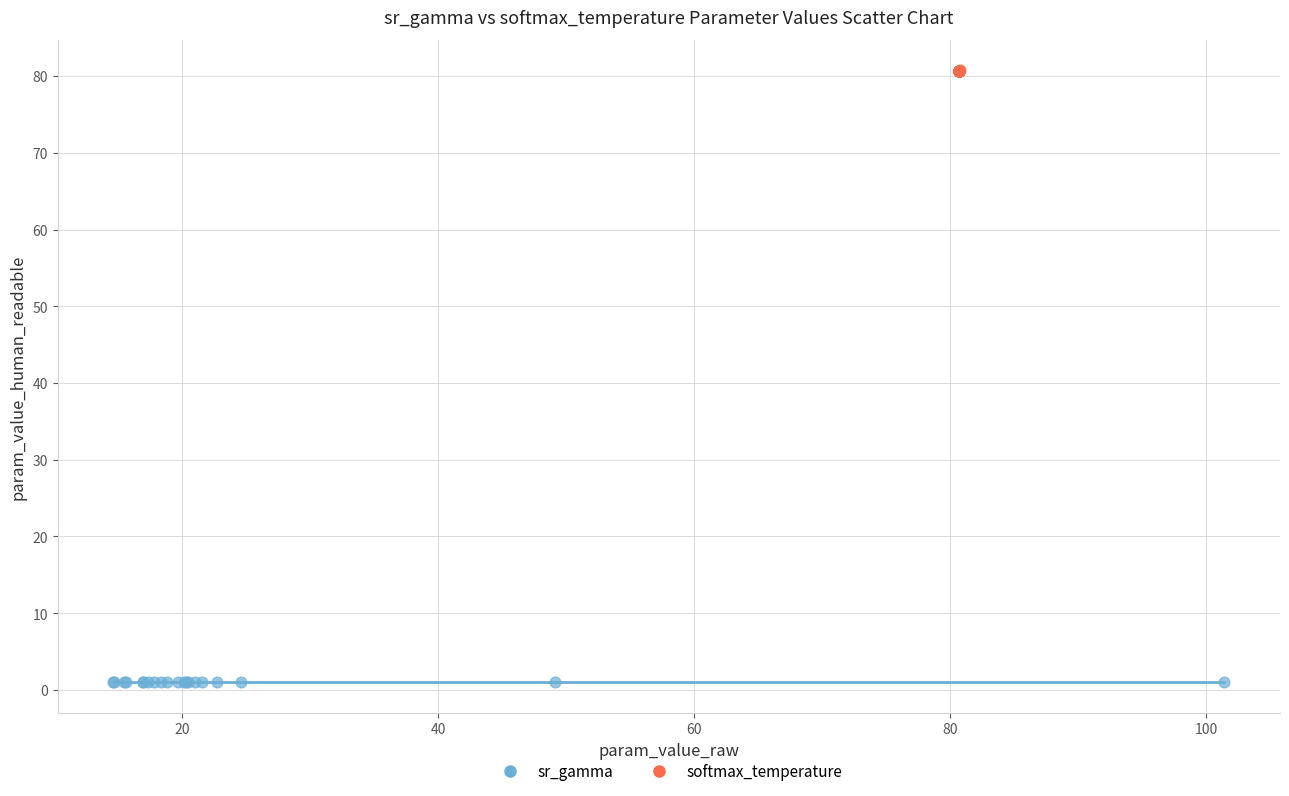

Which series has the largest Y range (max minus min)?

softmax_temperature